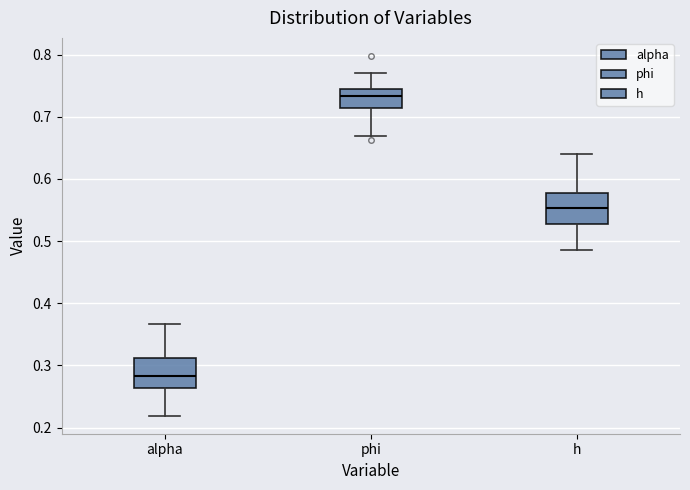

Where is the upper edge of the box for h on the y-axis? The values are not printed on the chart, so give them approximately, as read against the axis.

0.58